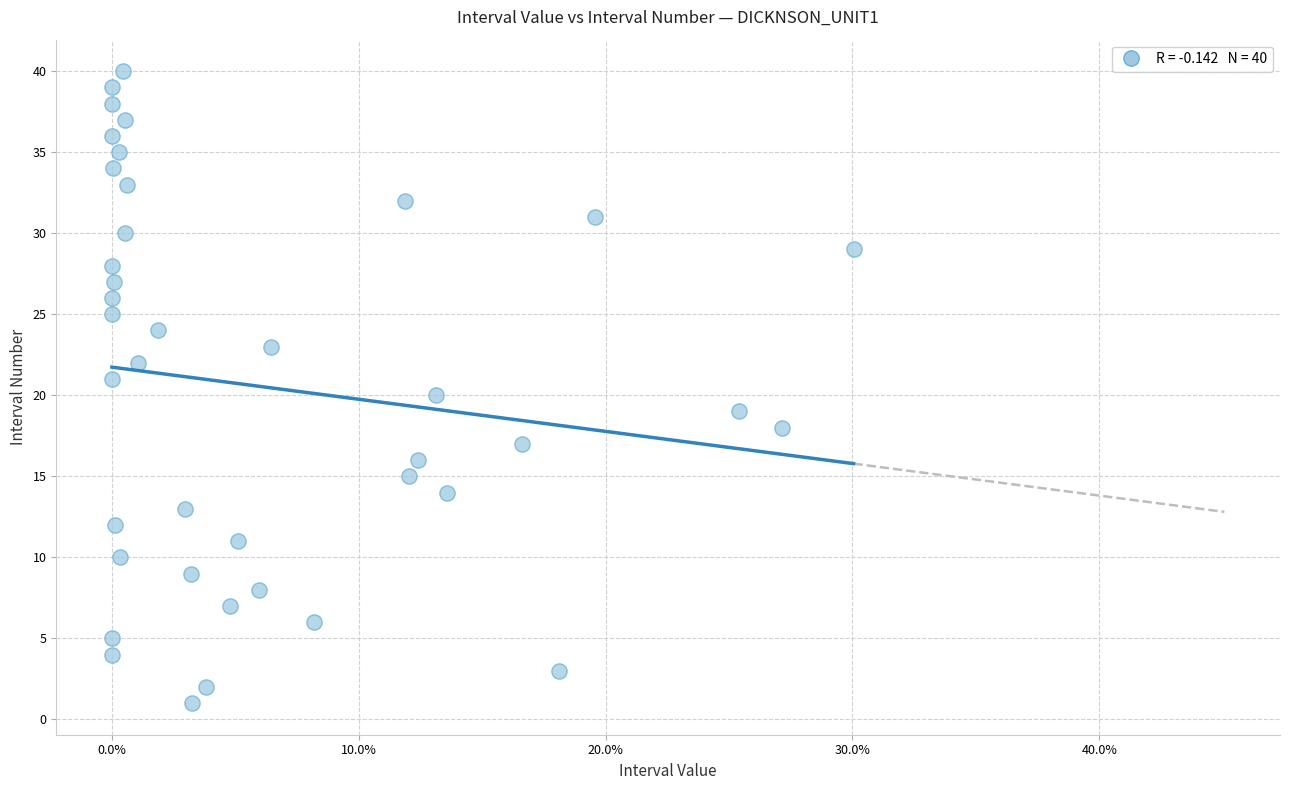

What is the range of Y values (max minus min)?

39